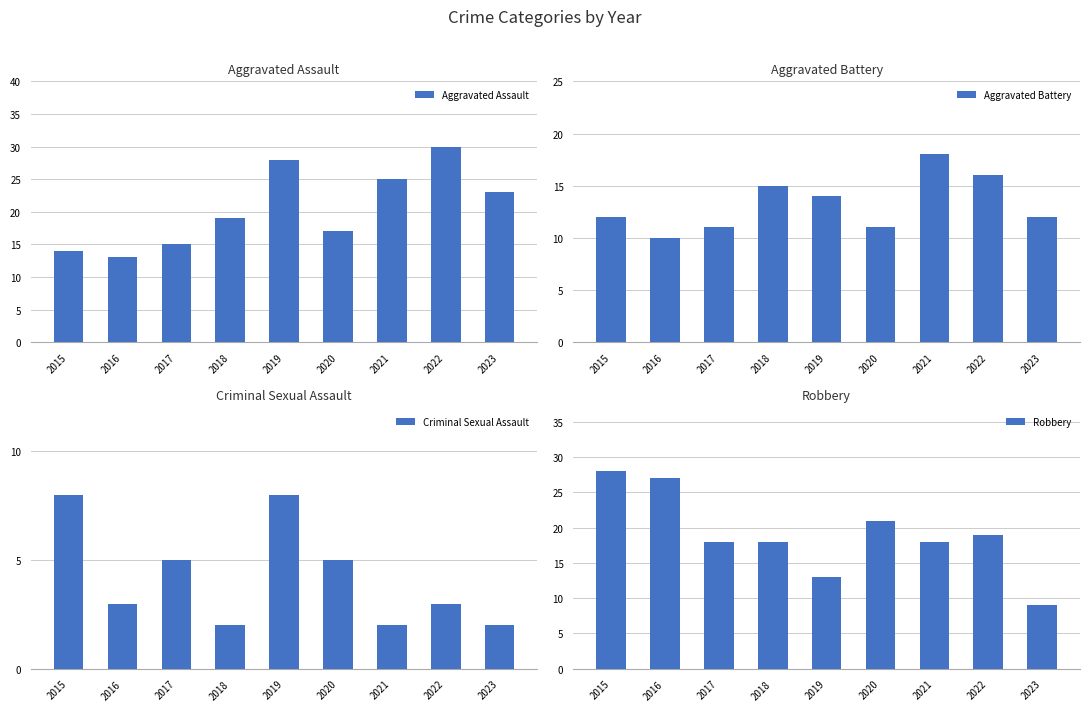

Rank the series by their maximum value, from highest to lowest.

Aggravated Assault, Robbery, Aggravated Battery, Criminal Sexual Assault